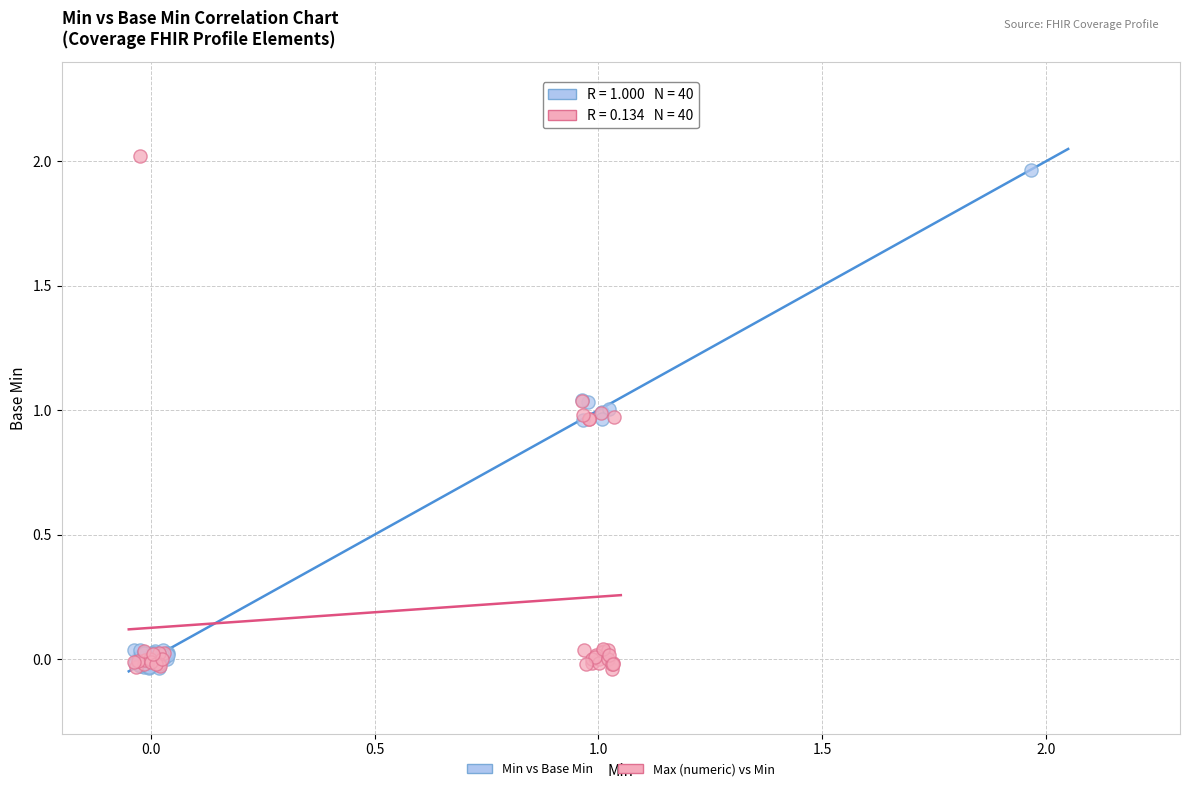

Which series has the widest spread of Y values?

Max (numeric) vs Min